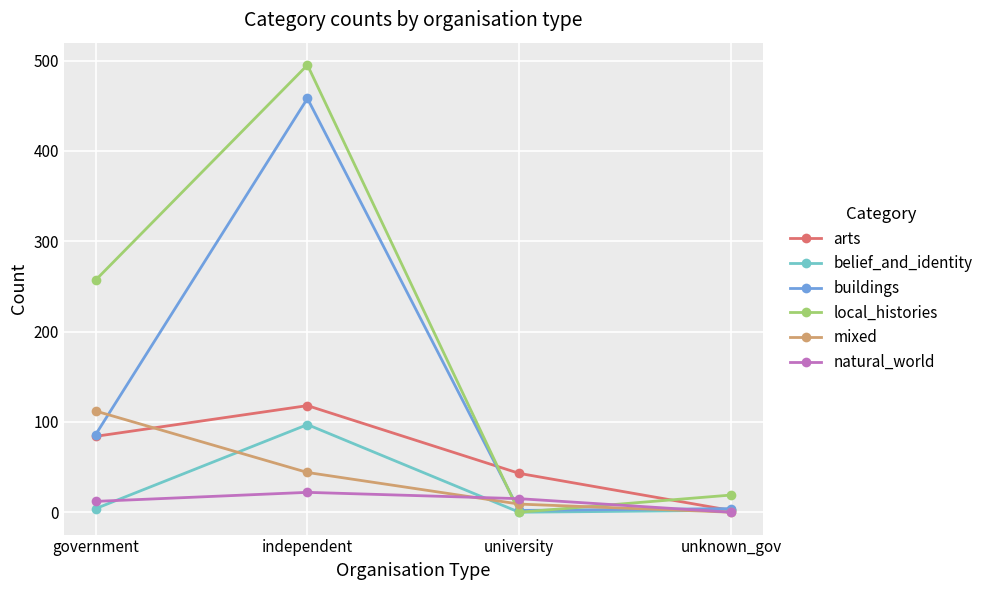

What is the highest value of the local_histories series?

495